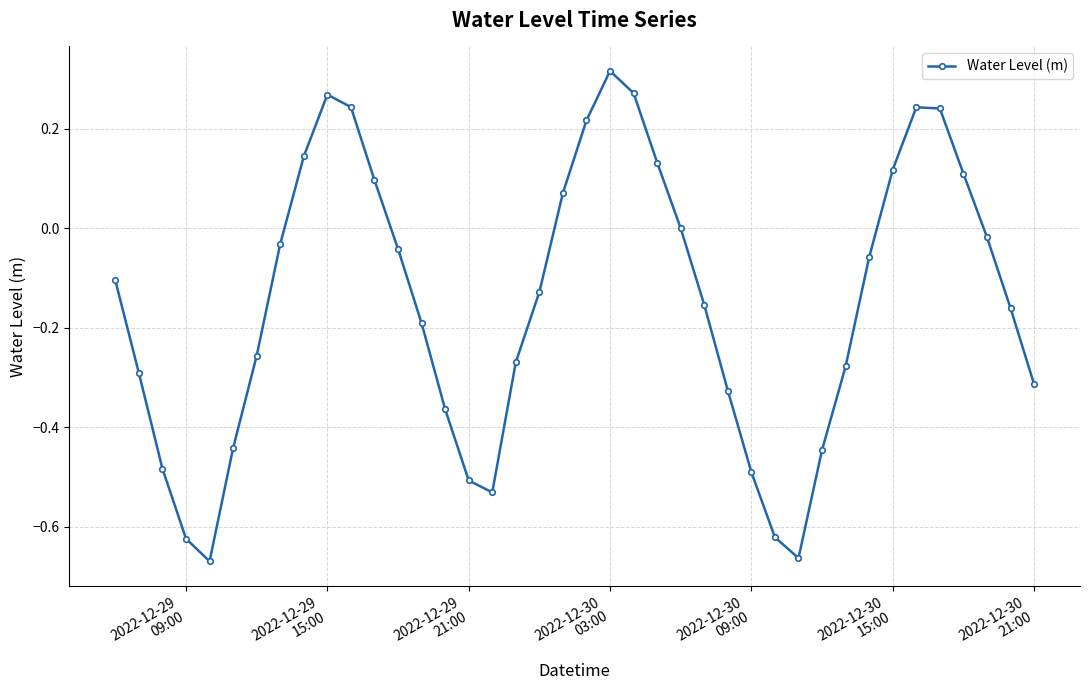

How many points are lower than both their immediate neighbors (excluding endpoints)?

3